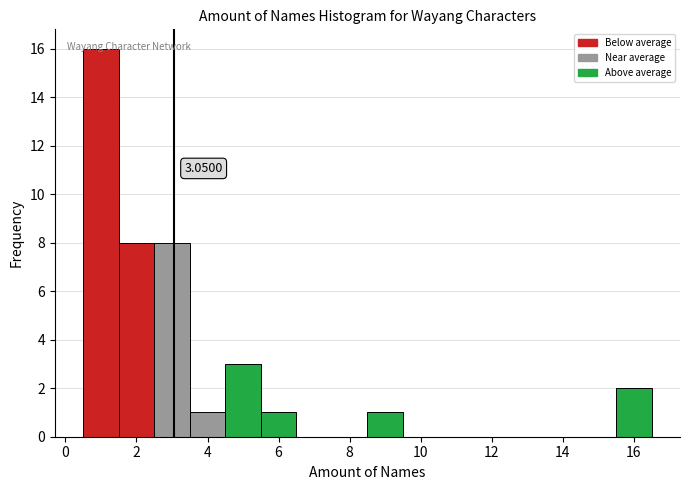

Over which range of the x-axis is the bar tallest?

0.5 to 1.5